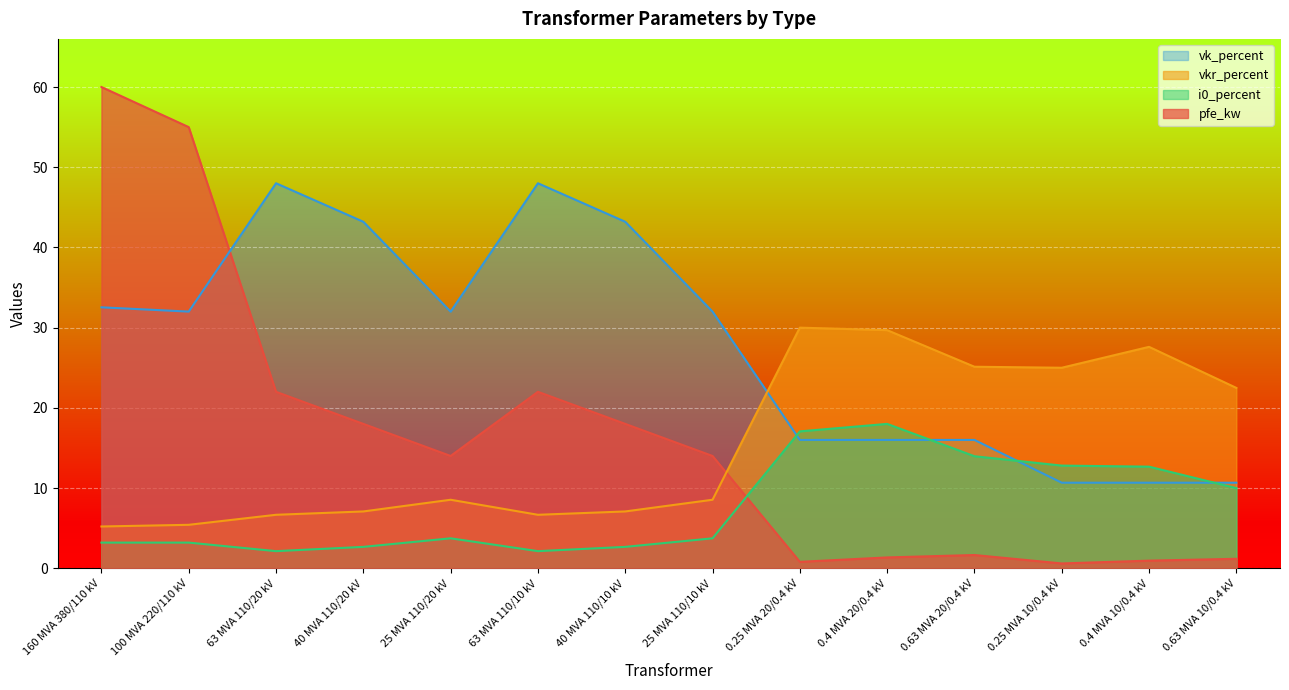

Reading right to left, extract all data points from this chart.

pfe_kw: 1.2	0.9	0.6	1.6	1.4	0.8	14.0	18.0	22.0	14.0	18.0	22.0	55.0	60.0
vkr_percent: 22.5	27.6	25.0	25.1	29.7	30.0	8.5	7.1	6.7	8.5	7.1	6.7	5.4	5.2
i0_percent: 10.0	12.7	12.8	14.0	18.0	17.1	3.7	2.7	2.1	3.7	2.7	2.1	3.2	3.2
vk_percent: 10.7	10.7	10.7	16.0	16.0	16.0	32.0	43.2	48.0	32.0	43.2	48.0	32.0	32.5